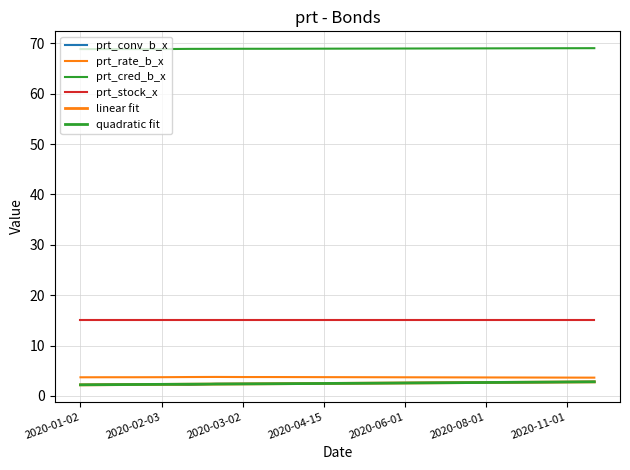

At which category does prt_conv_b_x reach its first local valley?

2020-02-12